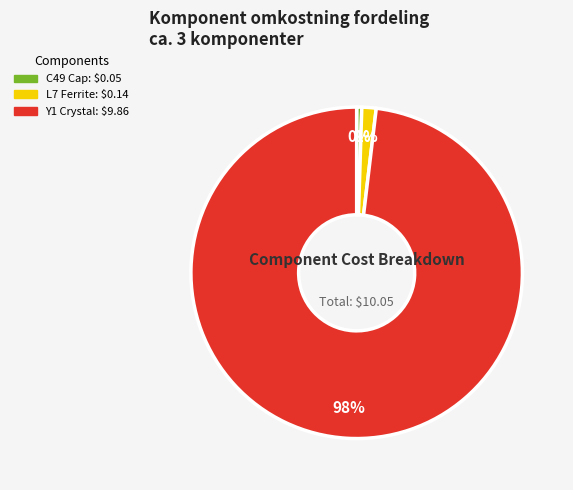

To the nearest percent, what is the average slice percentage?

33%